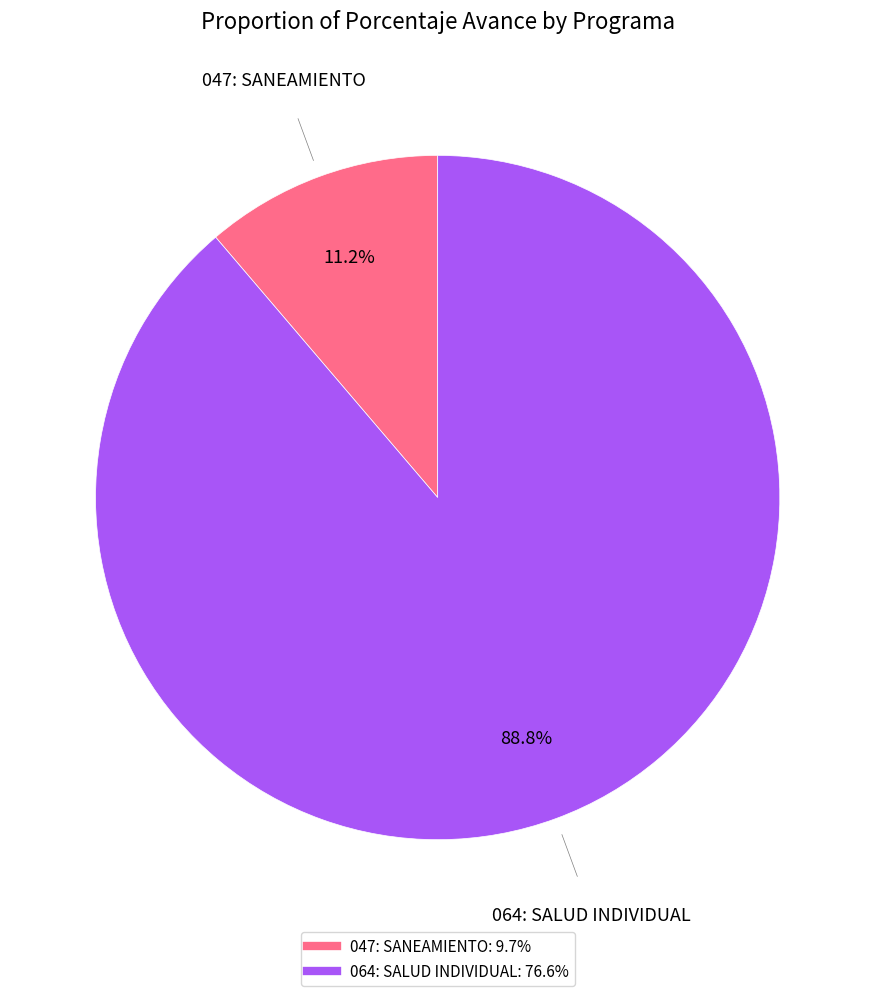

Does 047: SANEAMIENTO represent more than half of the total?

No